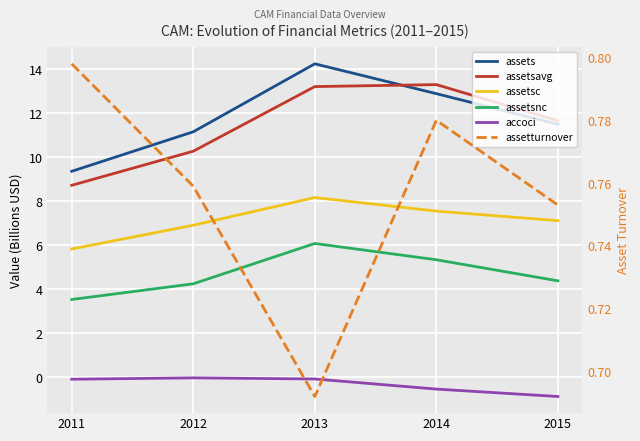

How many values in the assetsc series are below 7?

2